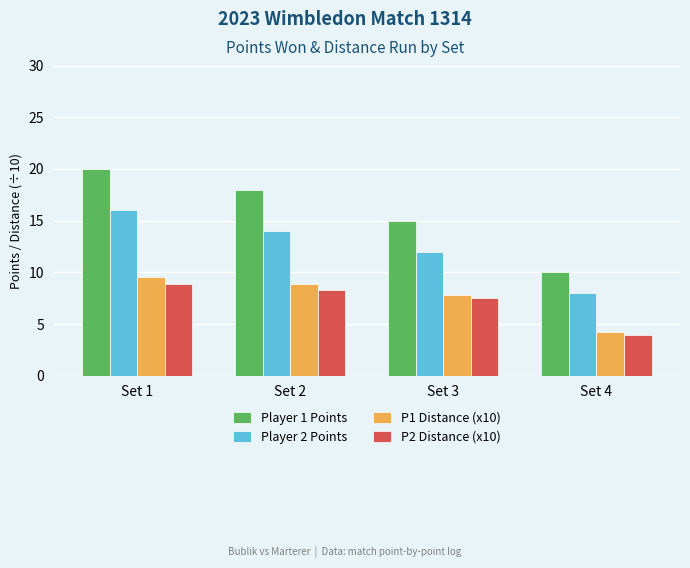

At how many categories does at least one series exceed 17?

2